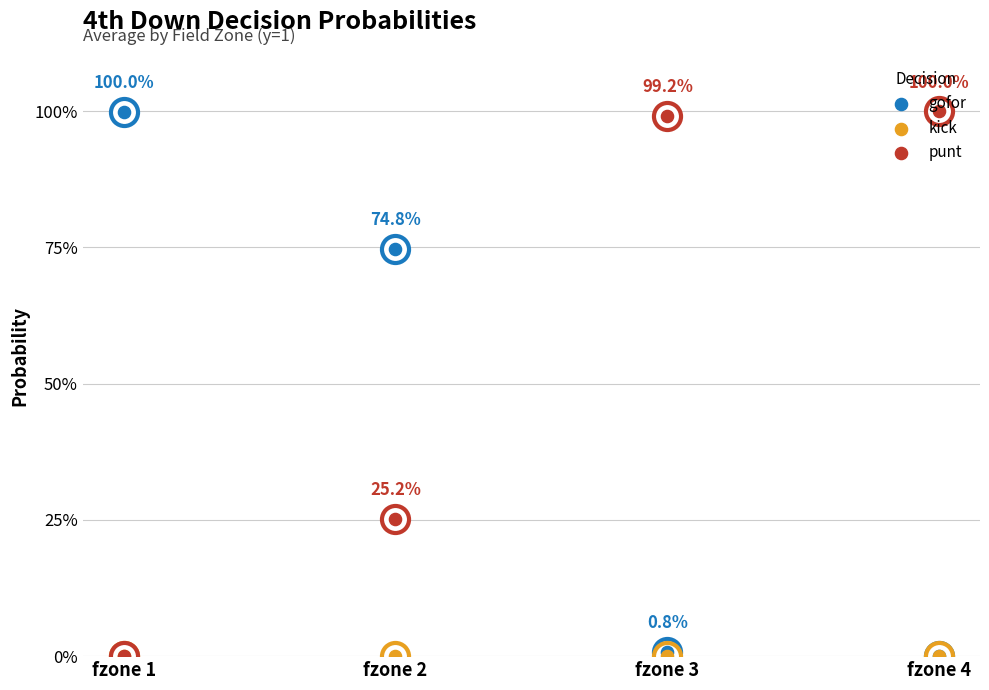

At which category is the sum across all series the highest?

fzone 1